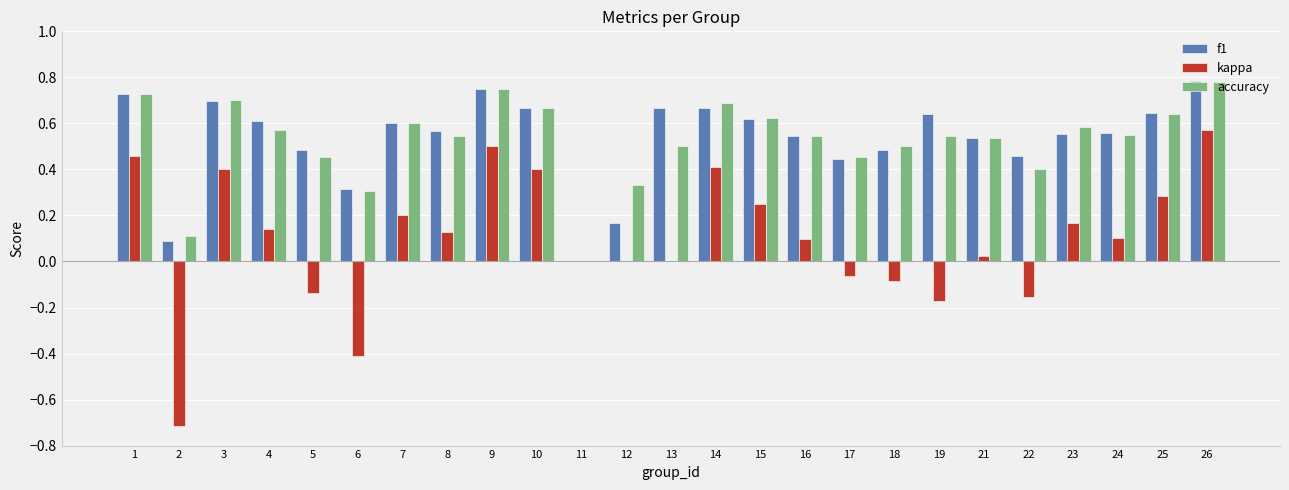

How many series are shown in this chart?

3